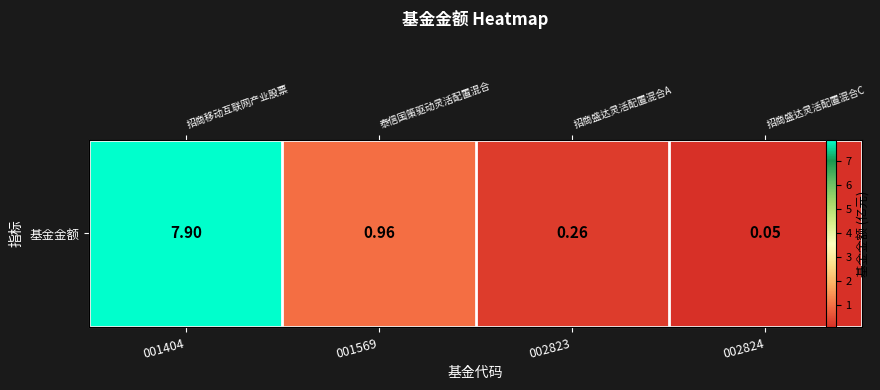

Rank the categories by value from highest to lowest.

001404, 001569, 002823, 002824